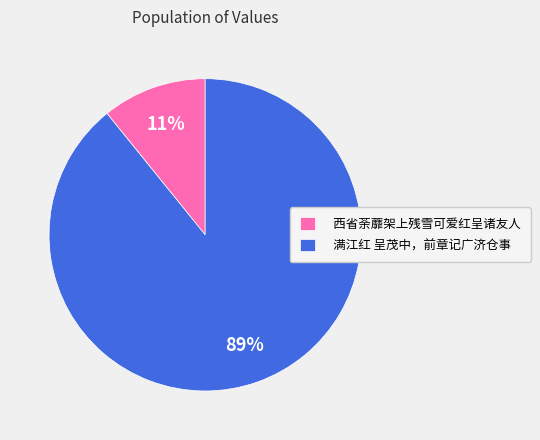

How many slices are in this pie chart?

2